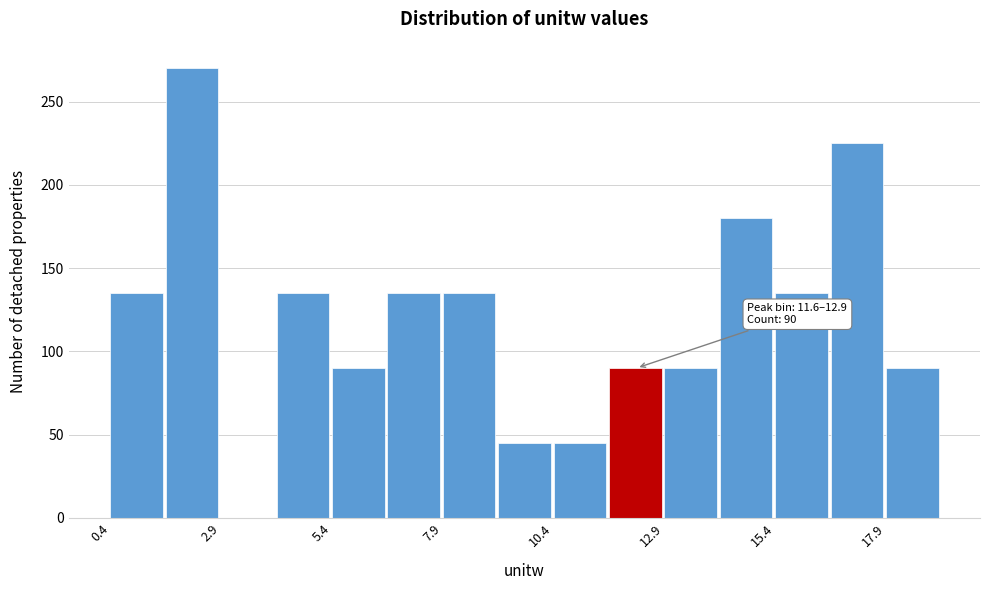

Around what value on the x-axis is the tallest bar? Give the approximate position of its centre, as read against the axis.

2.0